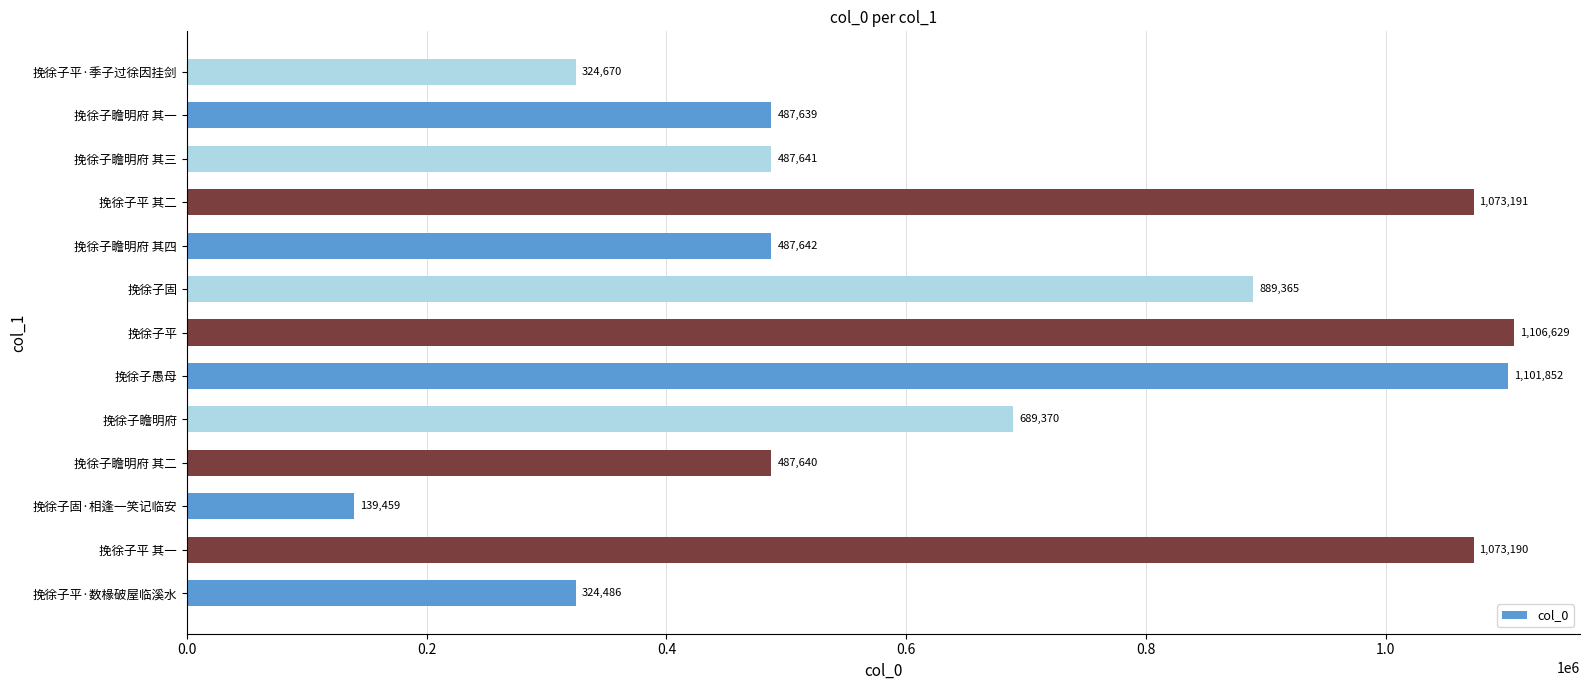

List the labels in order of value, largest first.

挽徐子平, 挽徐子愚母, 挽徐子平 其二, 挽徐子平 其一, 挽徐子固, 挽徐子瞻明府, 挽徐子瞻明府 其四, 挽徐子瞻明府 其三, 挽徐子瞻明府 其二, 挽徐子瞻明府 其一, 挽徐子平·季子过徐因挂剑, 挽徐子平·数椽破屋临溪水, 挽徐子固·相逢一笑记临安